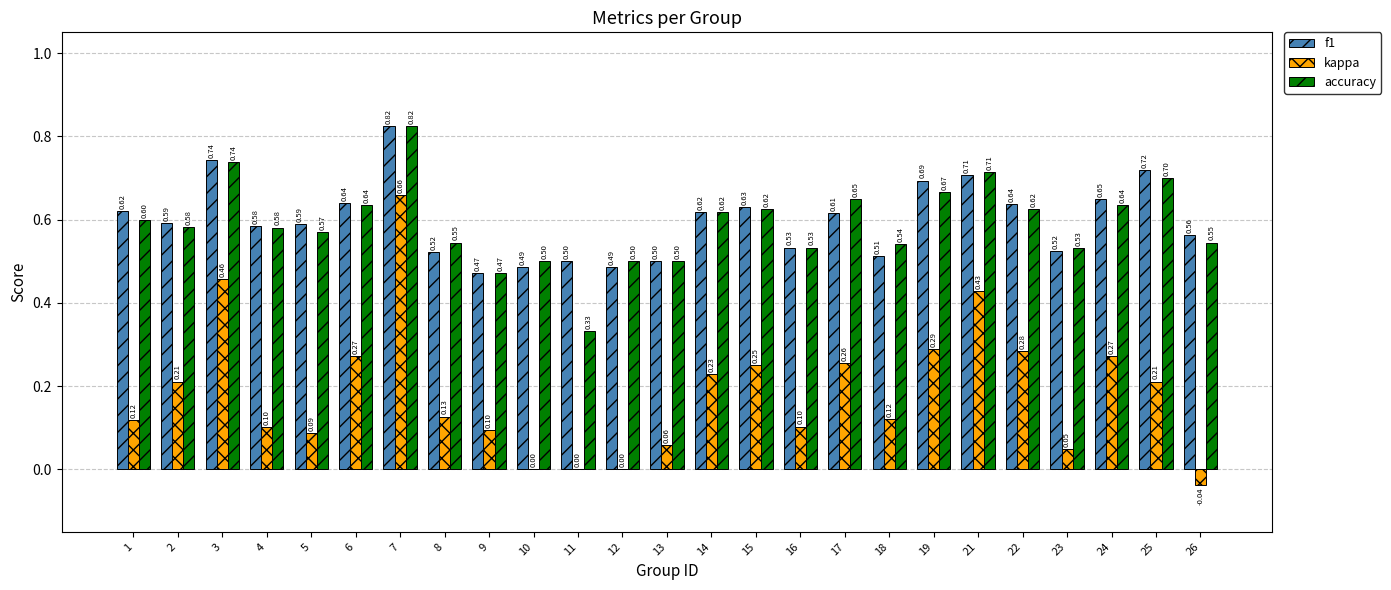

Between 1 and 9, which series saw the biggest shift?

f1